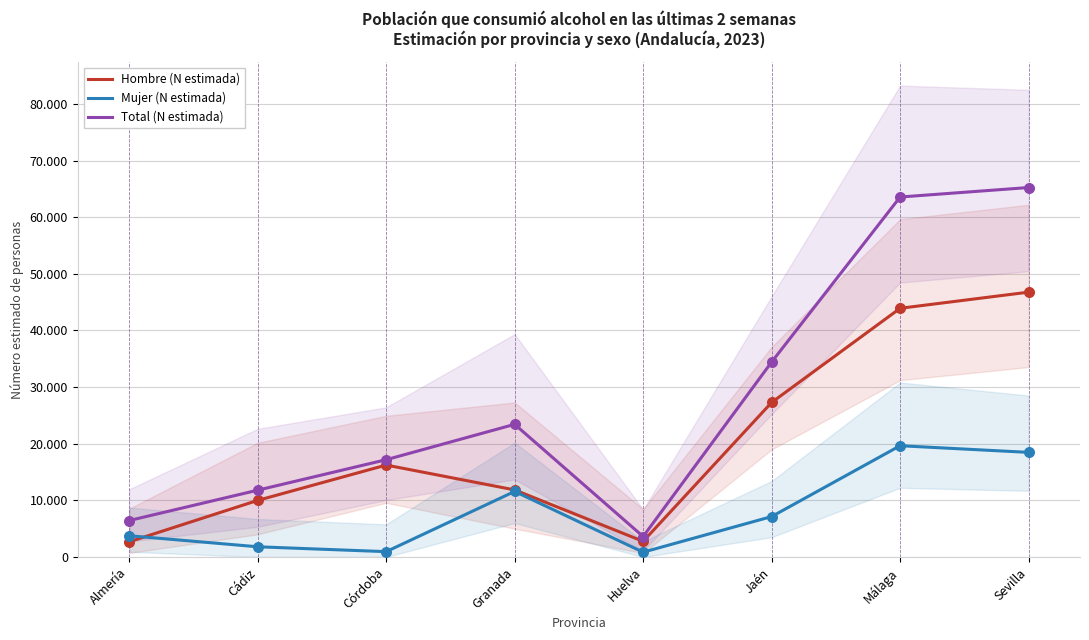

Which series has the widest spread of Y values?

Total (N estimada)